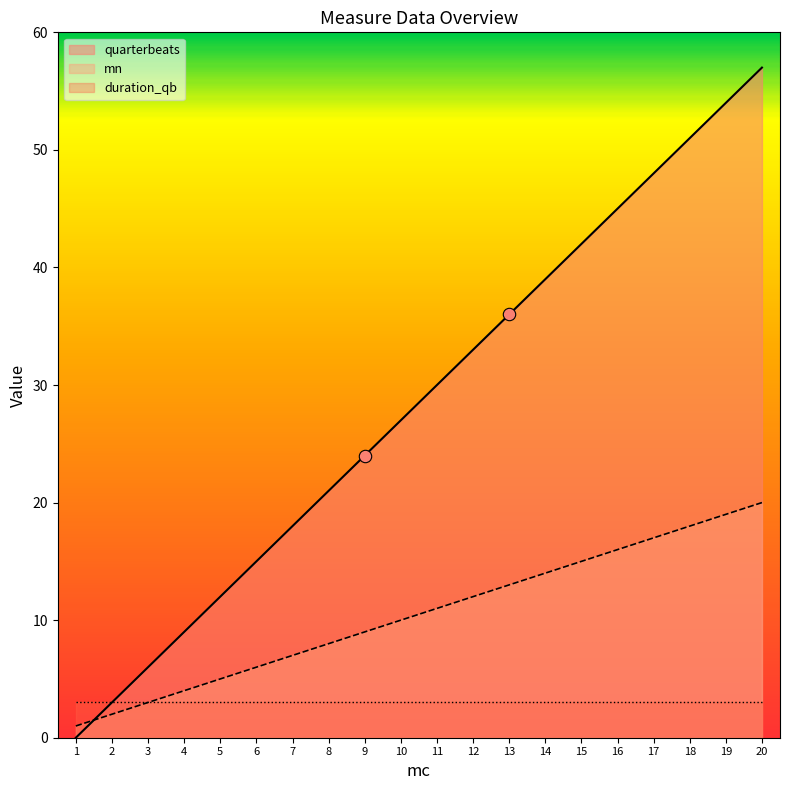

Is the value of quarterbeats at 7 greater than the value of mn at 20?

No